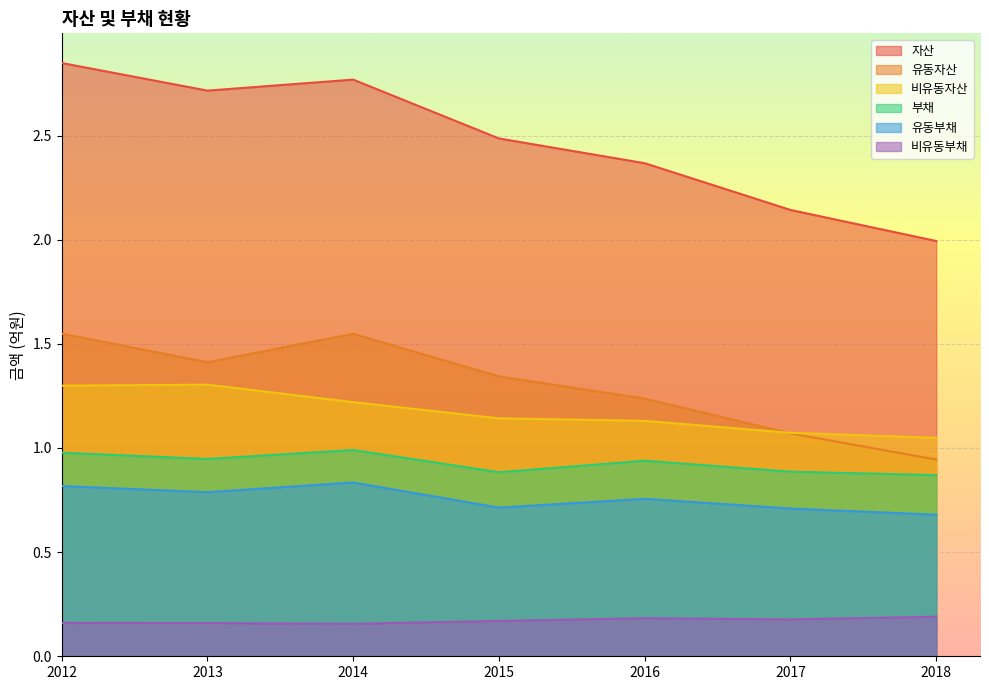

The value of 부채 at 2012 is 1.6. True or false?

False